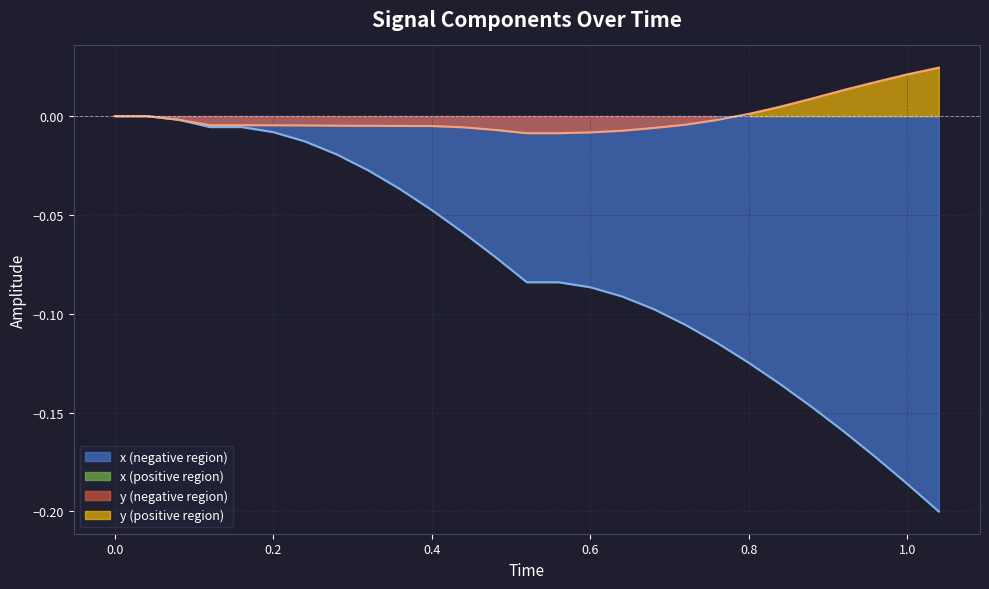

True or false: x (negative region) has a value of -0.0 at 1.0.

False